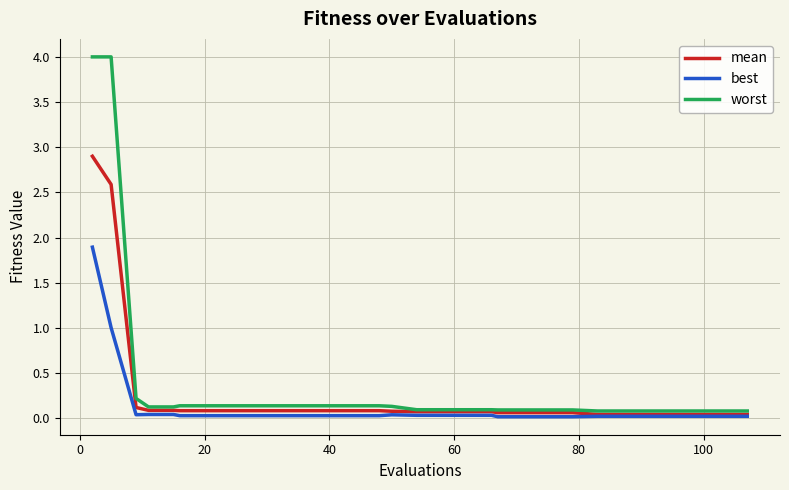

Which series has the widest spread of values?

worst